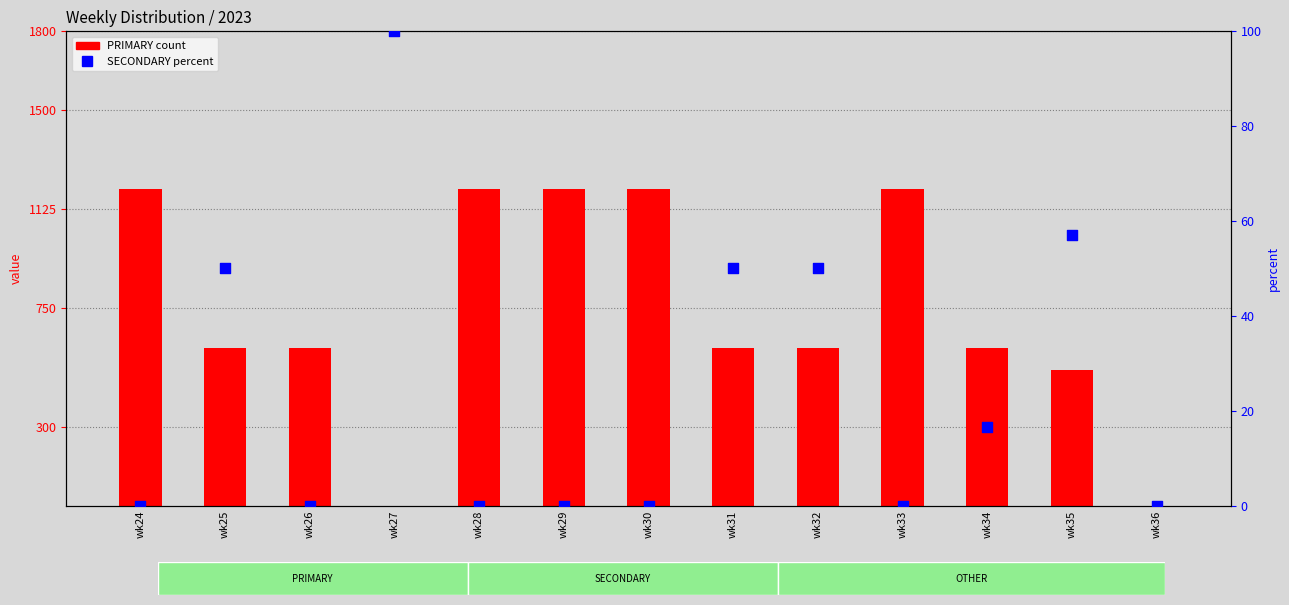

Which series has the largest Y range (max minus min)?

PRIMARY